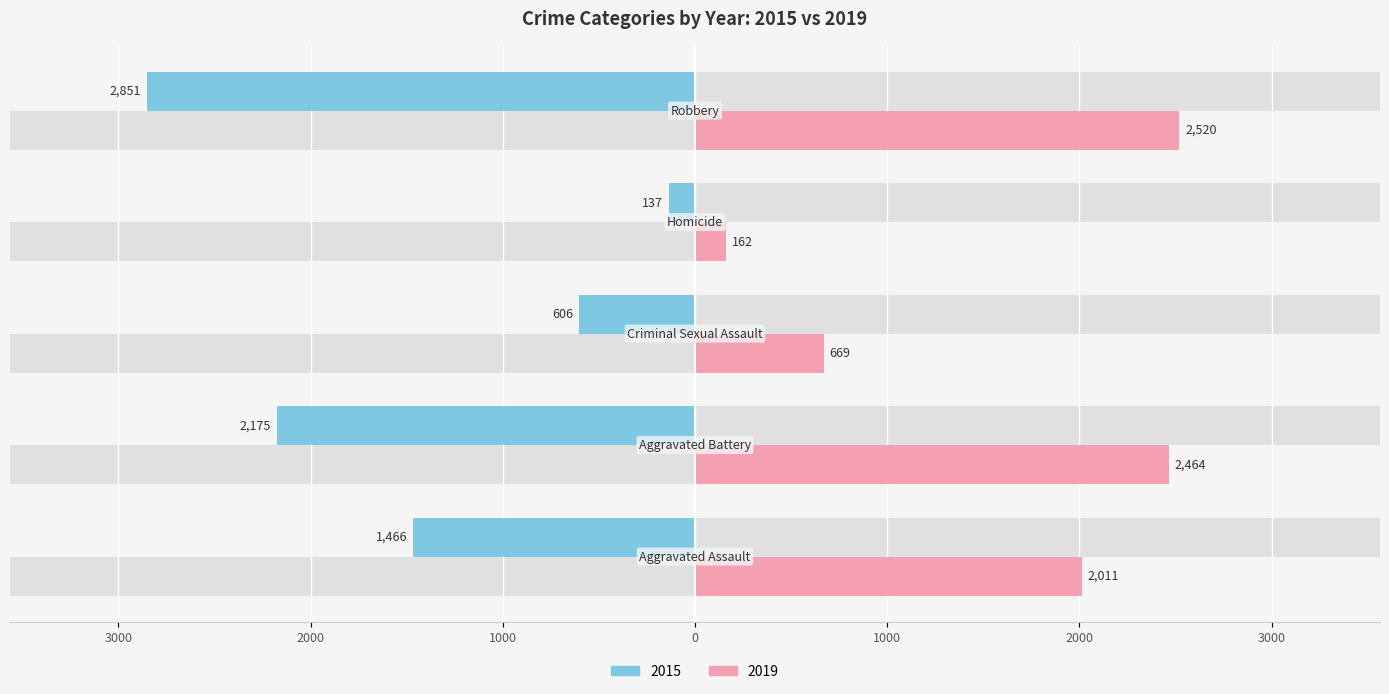

The value of 2015 at Criminal Sexual Assault is -1027. True or false?

False